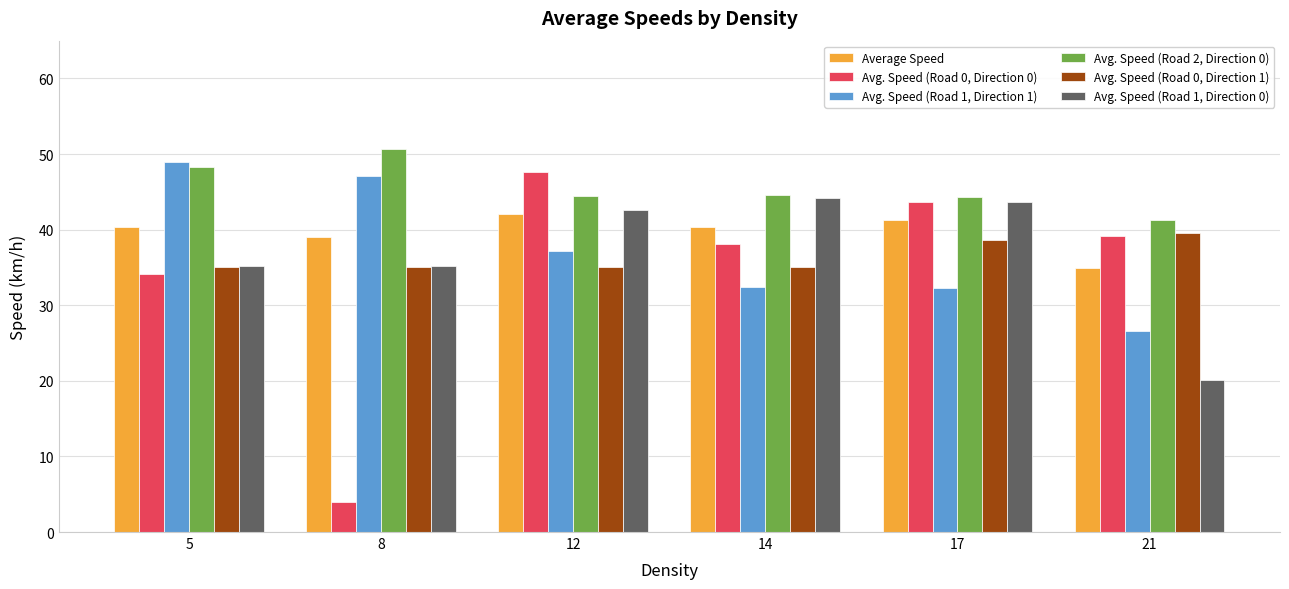

What are all the series names shown in the legend?

Average Speed, Avg. Speed (Road 0, Direction 0), Avg. Speed (Road 1, Direction 1), Avg. Speed (Road 2, Direction 0), Avg. Speed (Road 0, Direction 1), Avg. Speed (Road 1, Direction 0)